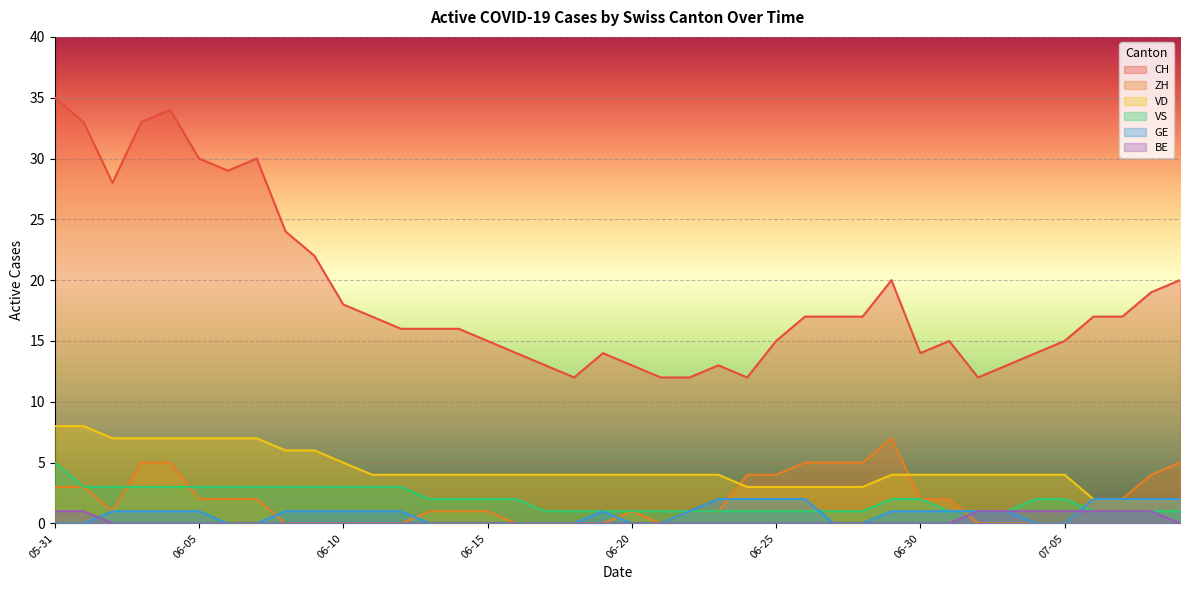

Which has a higher value, 2020-06-03 or 2020-06-27?

2020-06-03